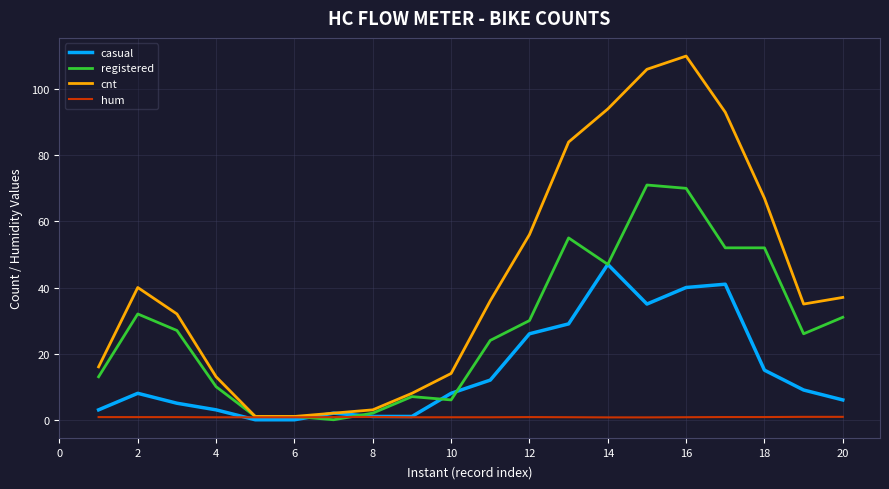

Which series has the widest spread of values?

cnt